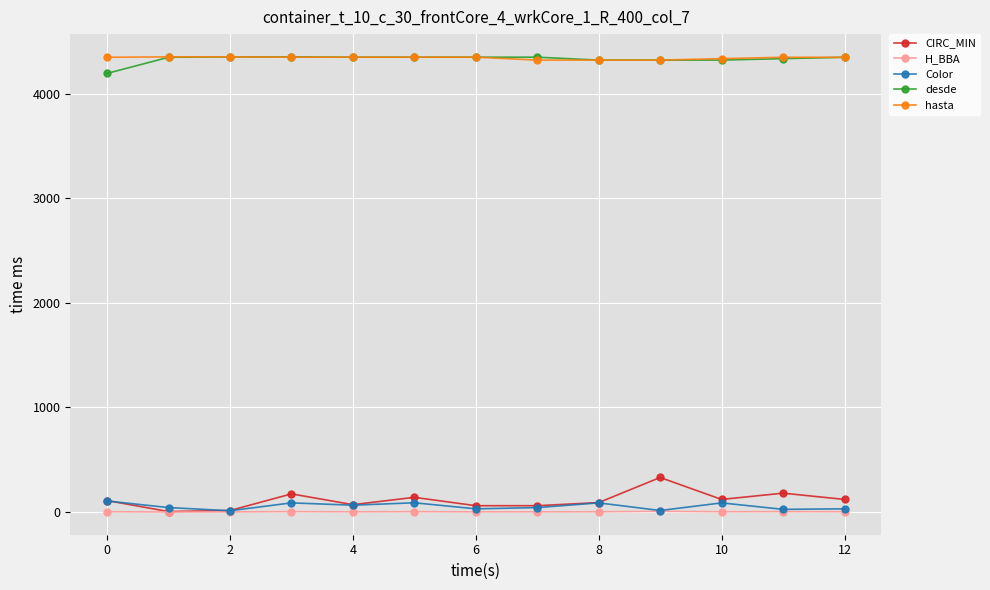

What is the lowest value of the hasta series?

4323.0